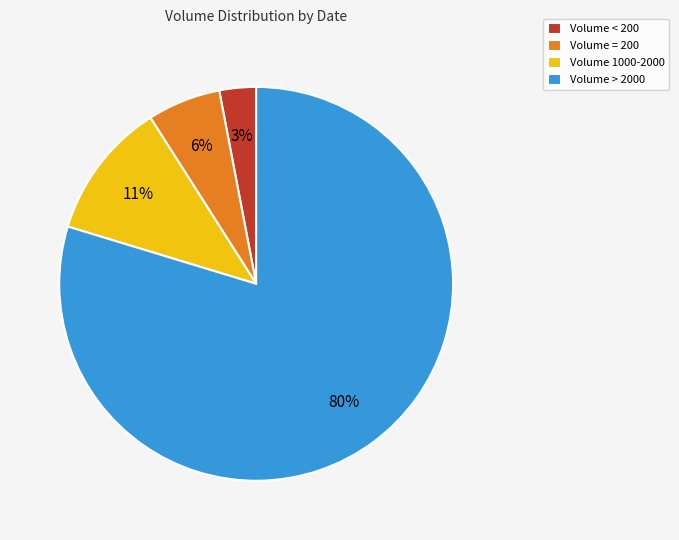

Do Volume > 2000 and Volume 1000-2000 together represent more than half of the pie?

Yes